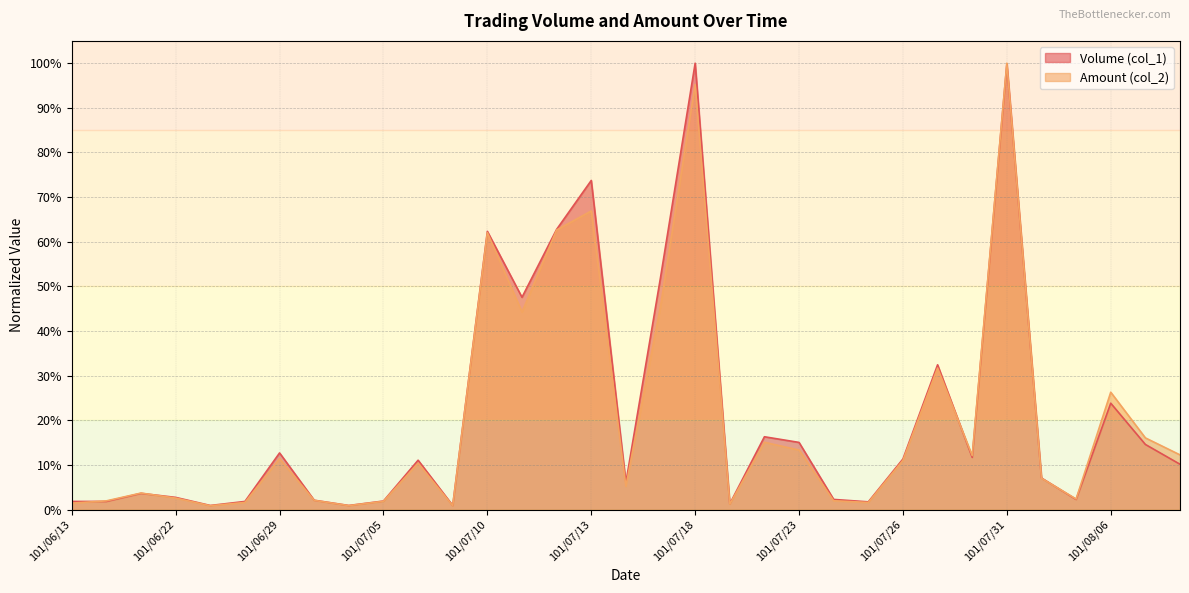

The Volume (col_1) series shows 0.0 at 101/07/06. True or false?

False